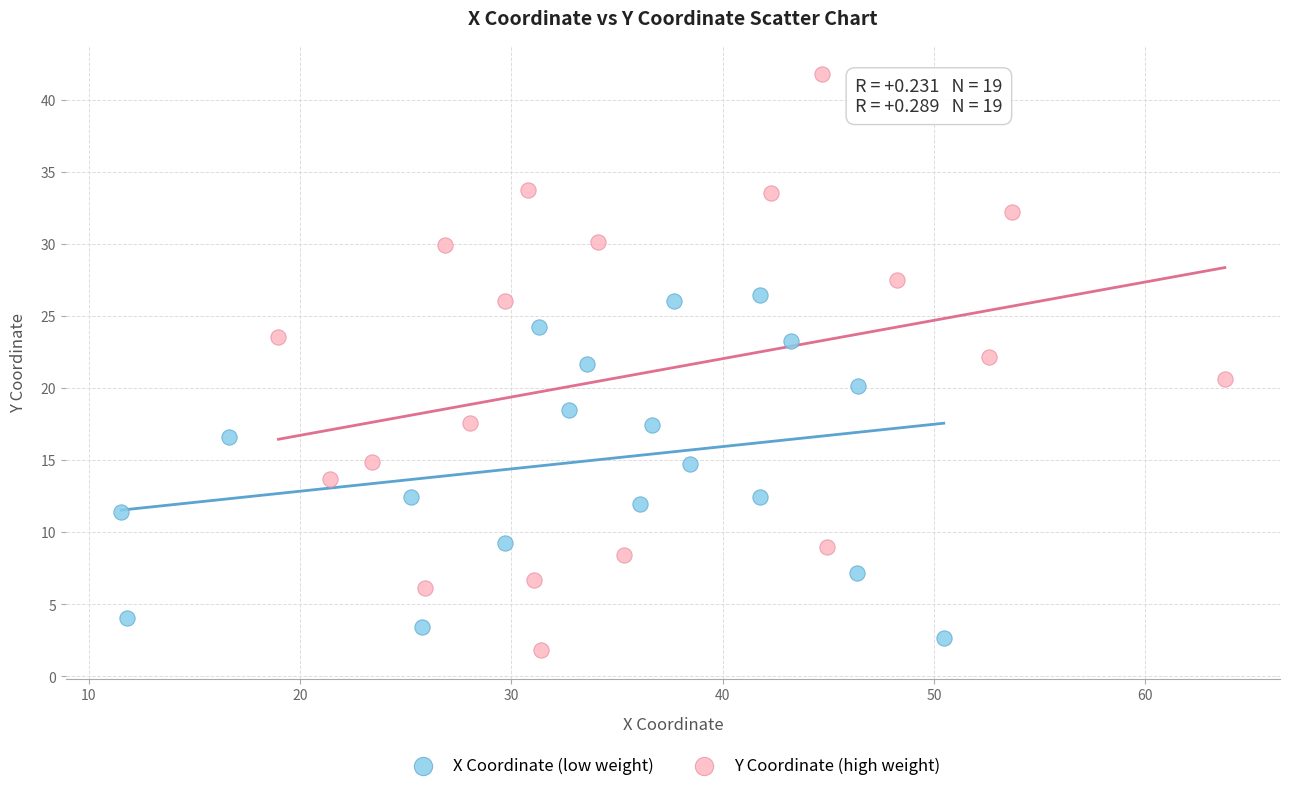

Which series reaches the maximum Y coordinate?

Y Coordinate (high weight)